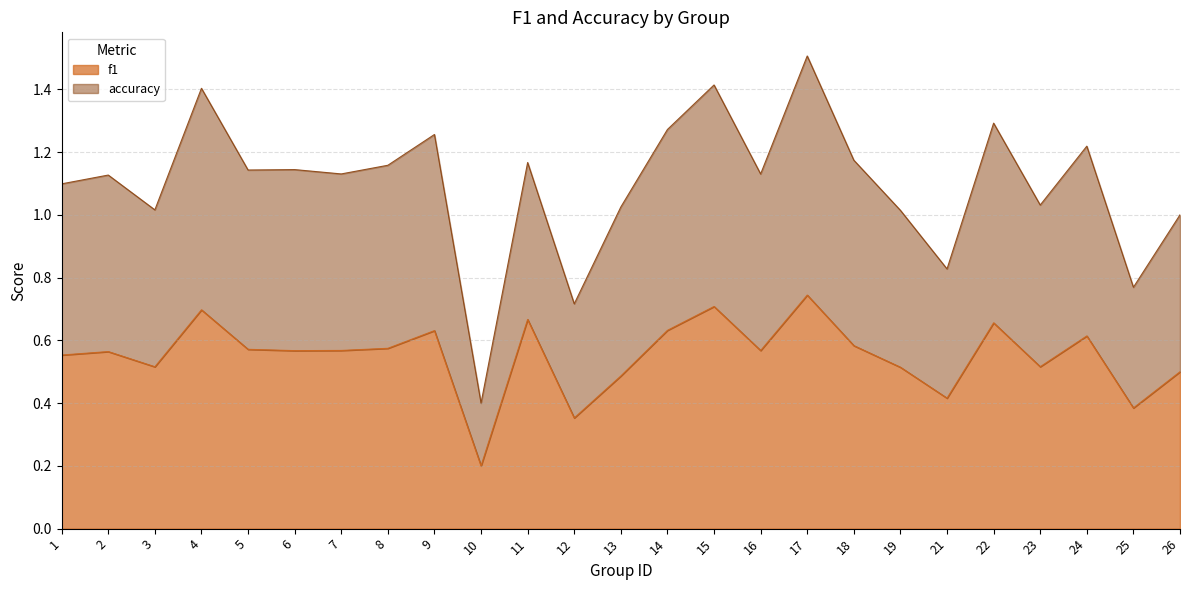

Reading right to left, what are all the values shown in this chart?

f1: 0.5	0.4	0.6	0.5	0.7	0.4	0.5	0.6	0.7	0.6	0.7	0.6	0.5	0.4	0.7	0.2	0.6	0.6	0.6	0.6	0.6	0.7	0.5	0.6	0.6
accuracy: 1.0	0.8	1.2	1.0	1.3	0.8	1.0	1.2	1.5	1.1	1.4	1.3	1.0	0.7	1.2	0.4	1.3	1.2	1.1	1.1	1.1	1.4	1.0	1.1	1.1